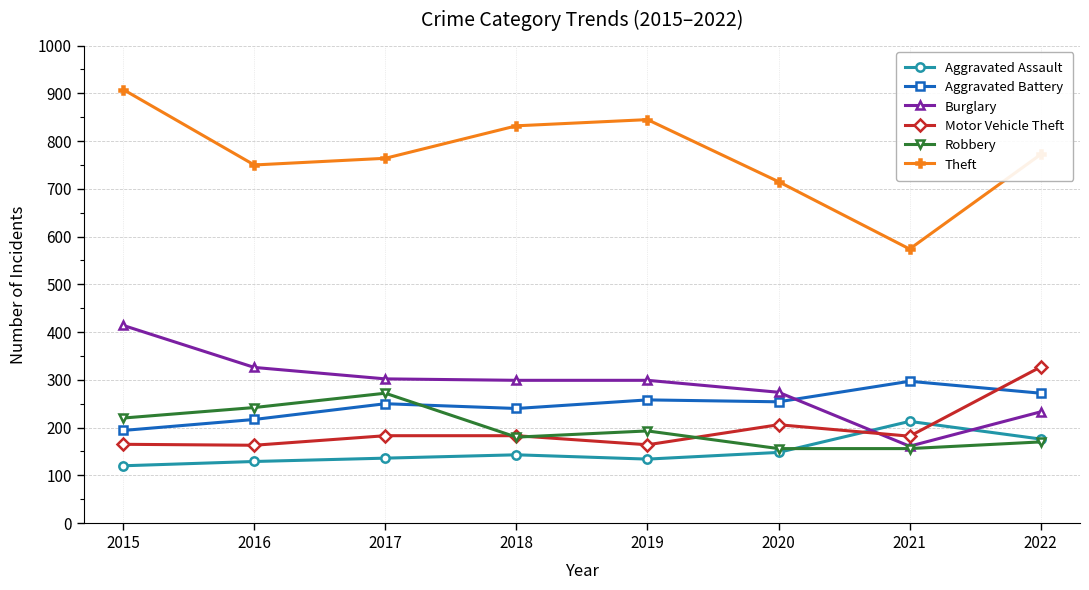

How many lines are shown in the chart?

6